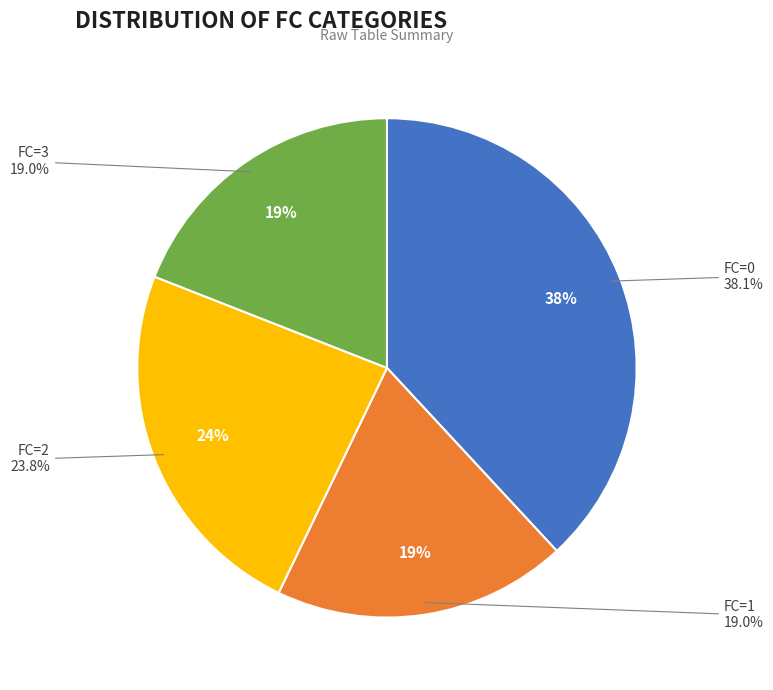

Is there any slice that represents more than half of the pie?

No